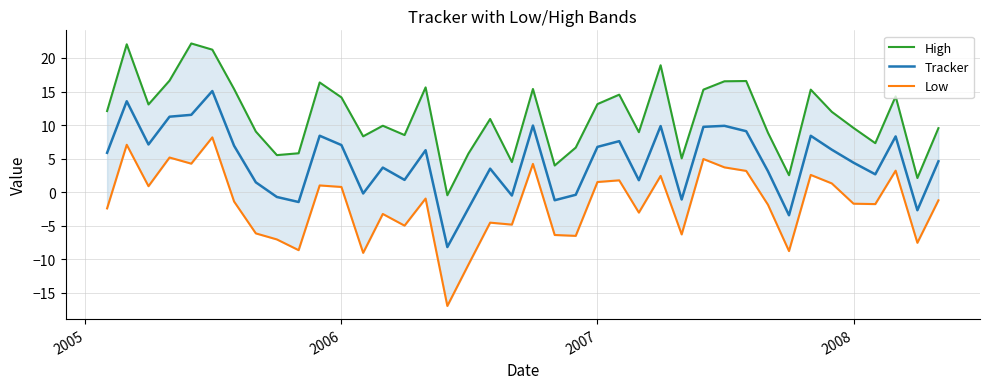

True or false: Tracker has a value of 1.8 at 2008.

False